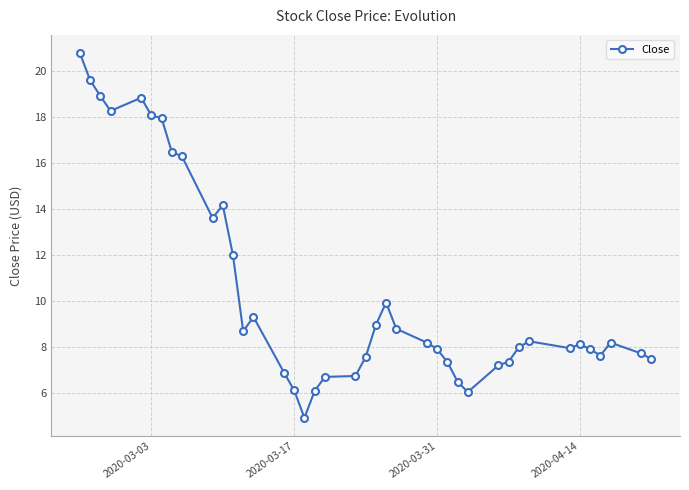

What is the maximum value shown in the chart?

20.8